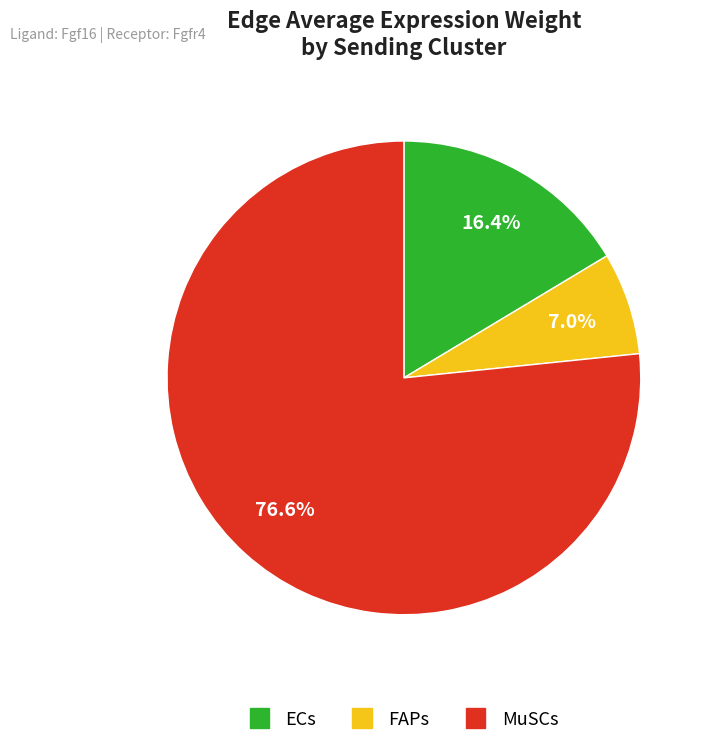

How many segments does this pie chart have?

3